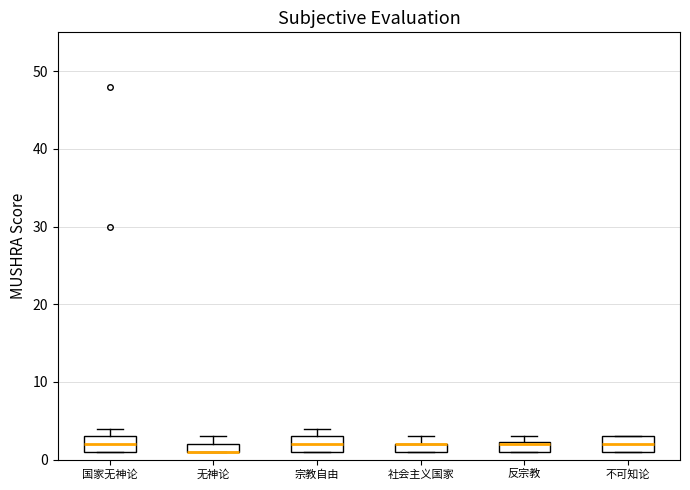

Where does the median line of the box for 宗教自由 sit on the y-axis? The values are not printed on the chart, so give them approximately, as read against the axis.

2